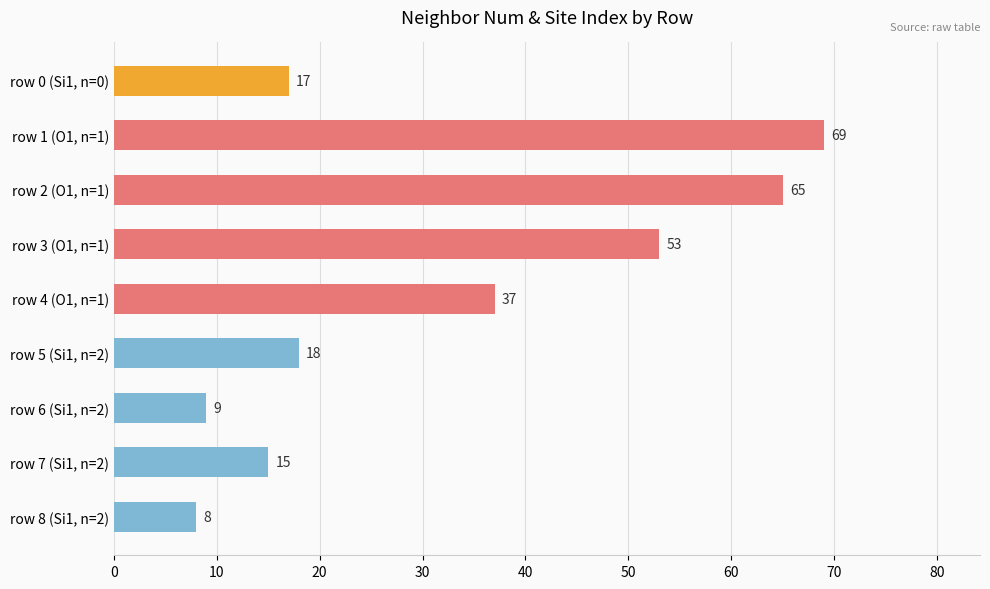

True or false: the data shows 13 at row 8 (Si1, n=2).

False